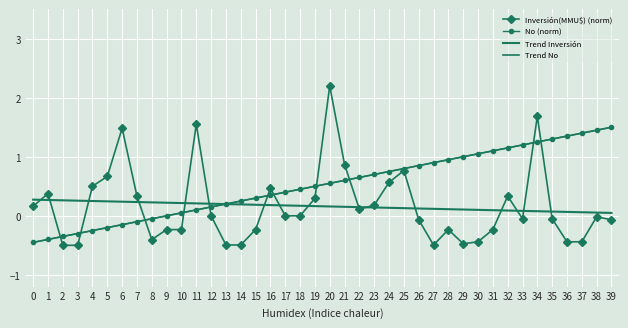

In Inversión(MMU$) (norm), how many points are lower than both neighbors (excluding endpoints)?

5